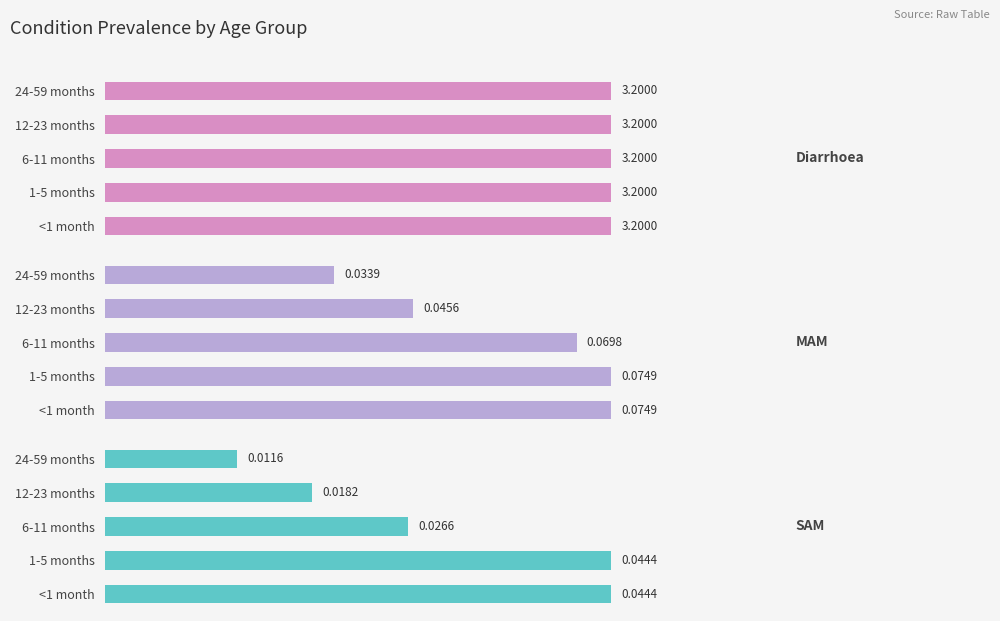

The Diarrhoea series shows 0.9 at 4. True or false?

False